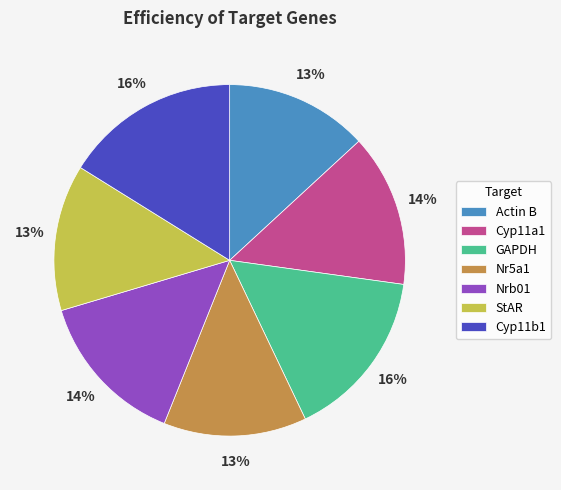

Combined, do GAPDH and Actin B account for over 50%?

No